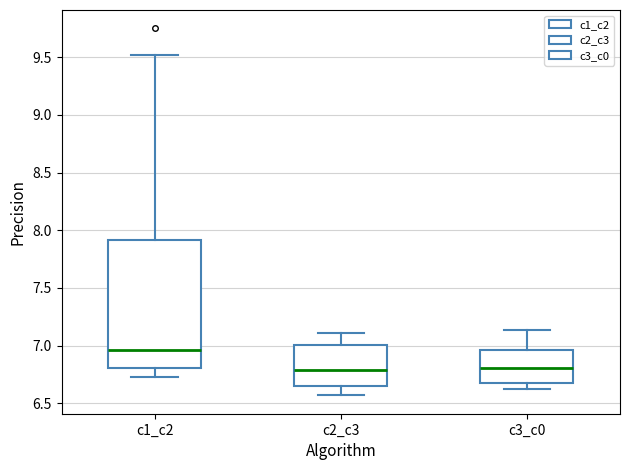

Where is the lower edge of the box for c1_c2 on the y-axis? The values are not printed on the chart, so give them approximately, as read against the axis.

6.80